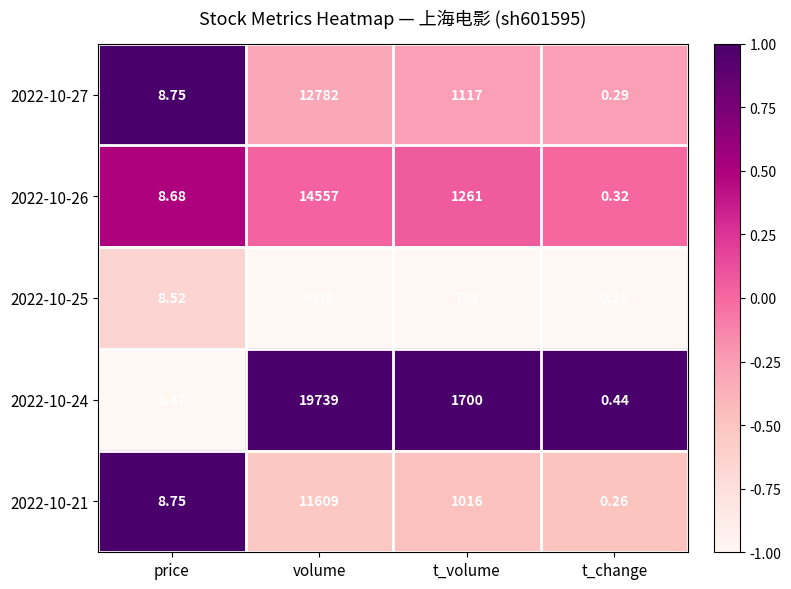

Rank the categories by 2022-10-24 value from highest to lowest.

volume, t_volume, price, t_change